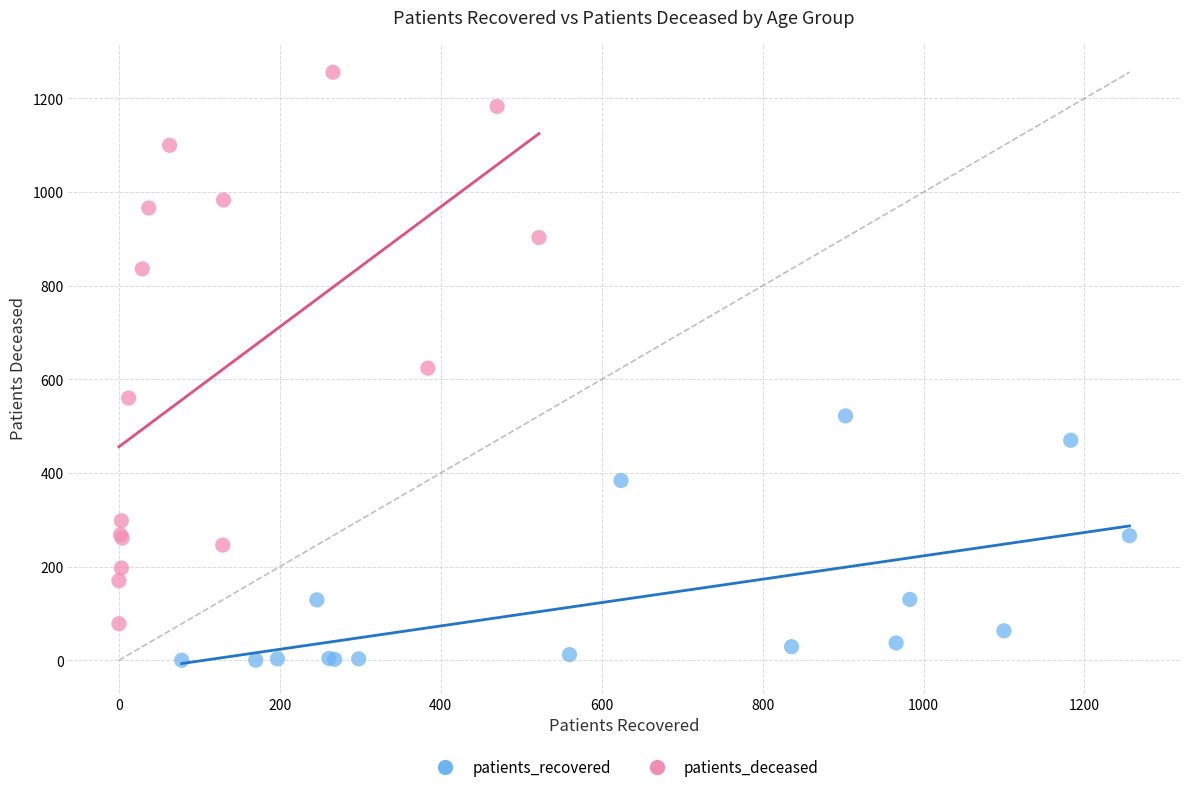

What are all the series names shown in the legend?

patients_recovered, patients_deceased